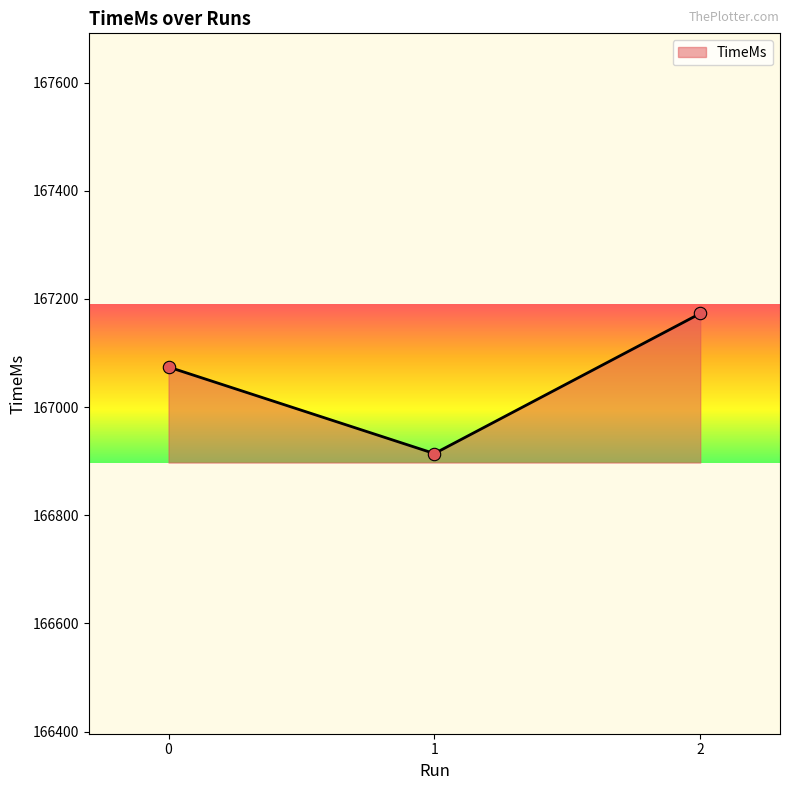

What is the change in value from 0 to 2?

+99